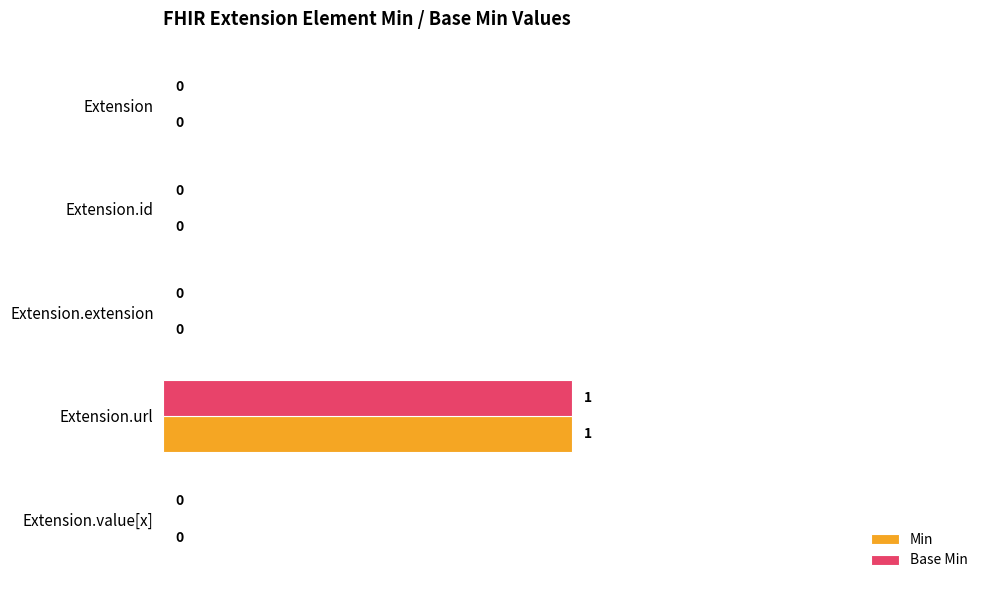

Which category has the highest value in the Base Min series?

Extension.url